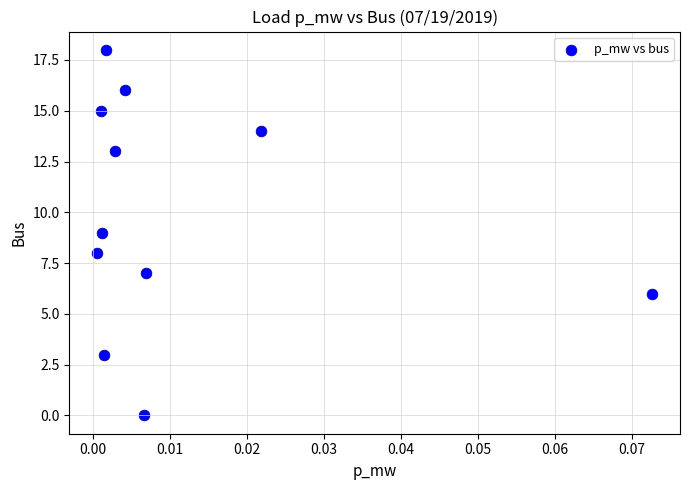

What is the average Y value?

10